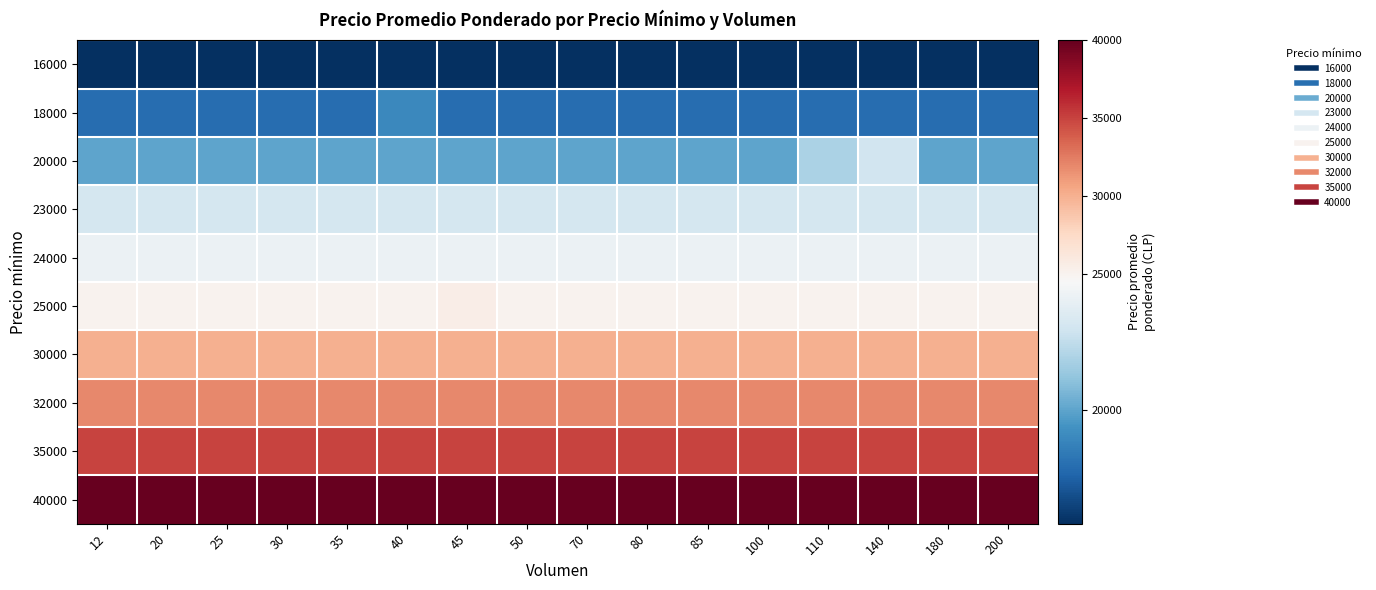

At 50, list the series in order from smallest to largest.

16000, 18000, 20000, 23000, 24000, 25000, 30000, 32000, 35000, 40000